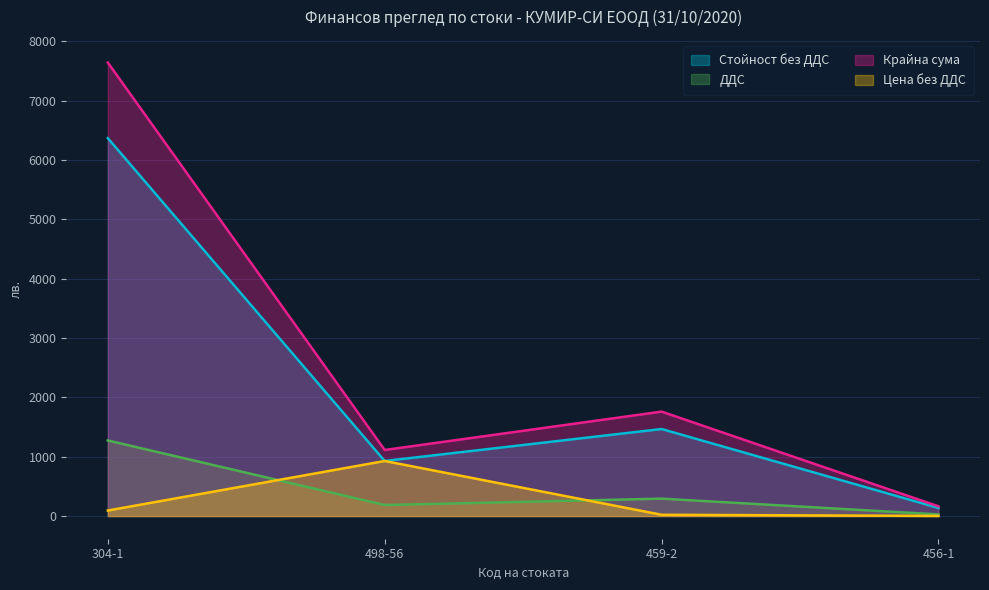

Where is the first local maximum for Крайна сума?

459-2